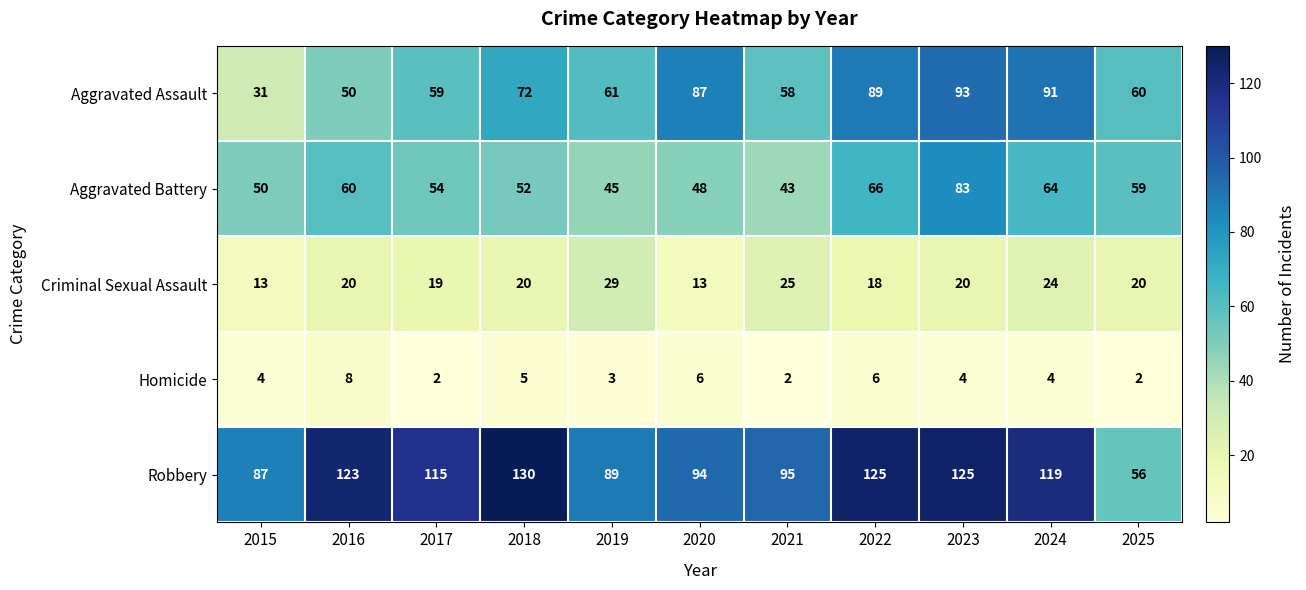

Which series has the largest total across all categories?

Robbery